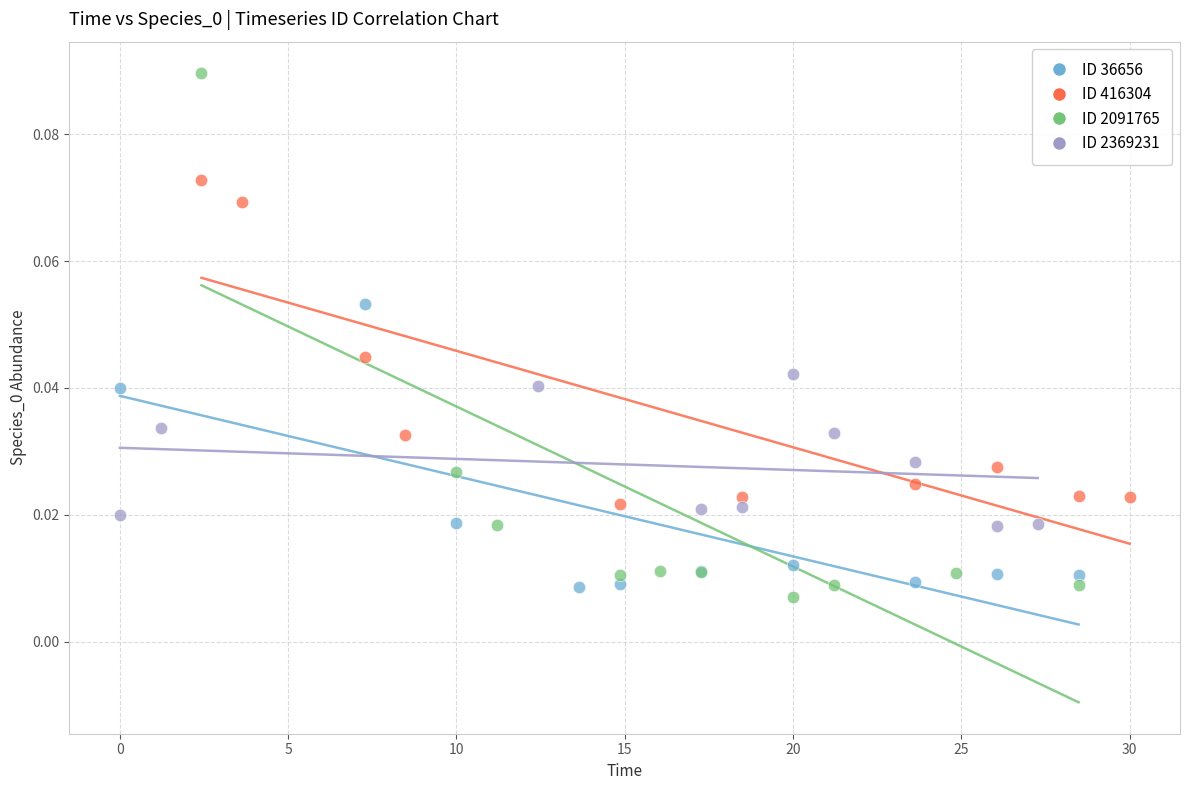

Which series has the widest spread of Y values?

ID 2091765